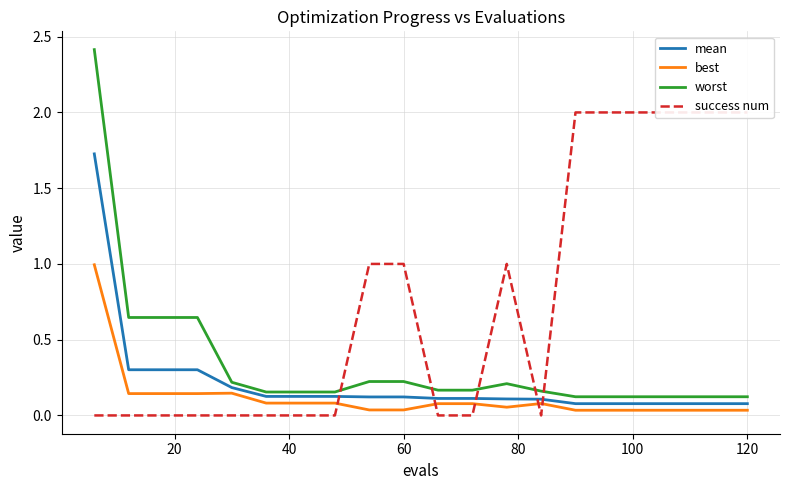

After their last crossing, which series has the higher values: worst or success num?

success num